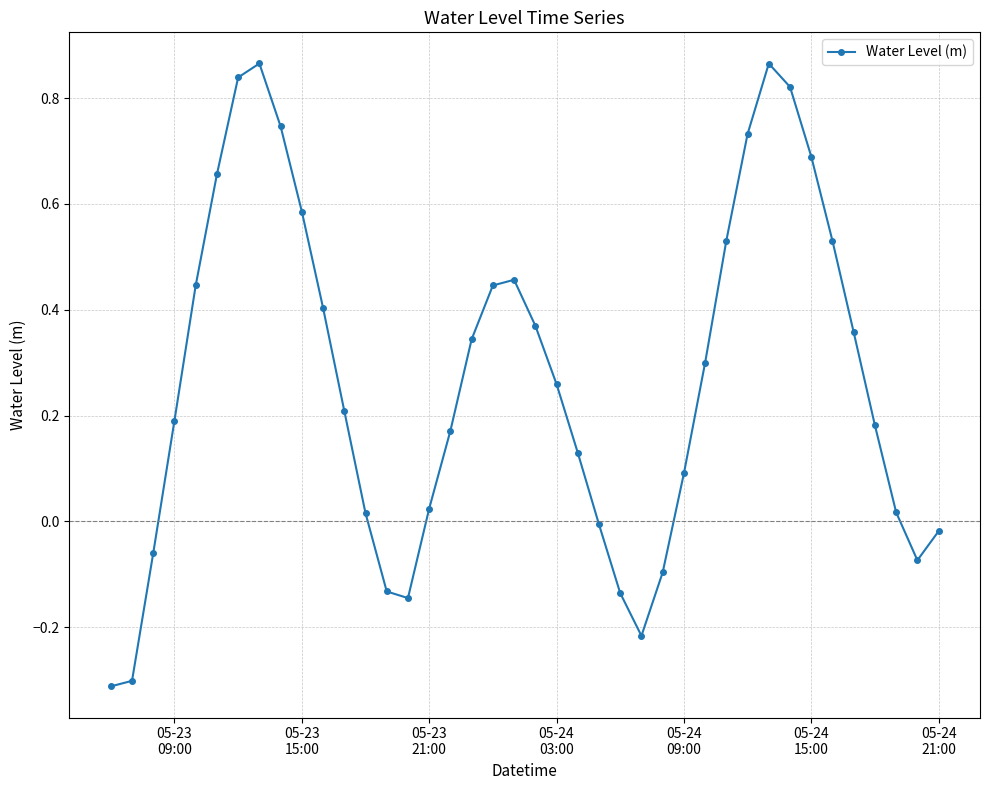

Does the chart display data point markers on the line(s)?

Yes